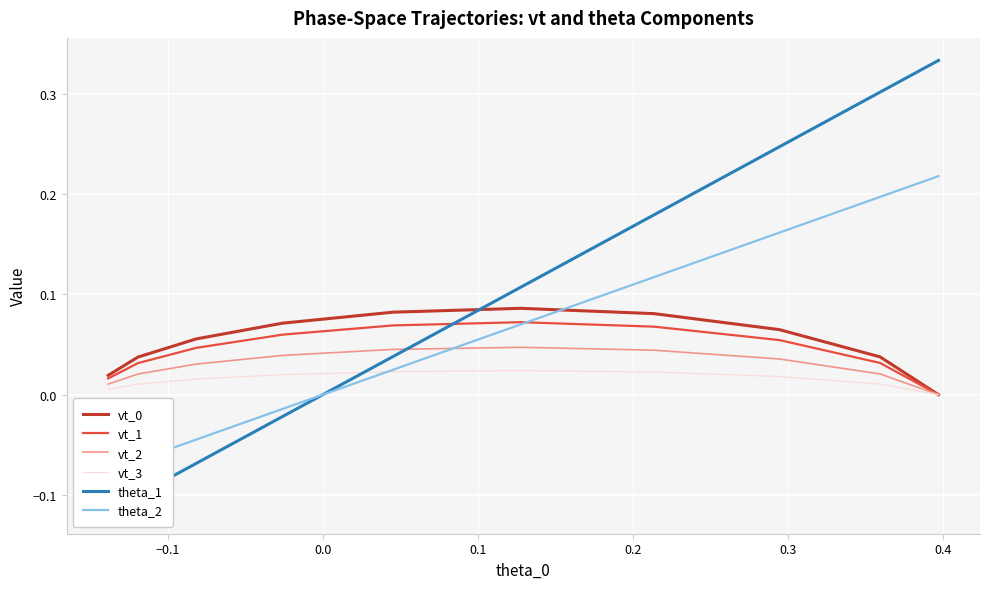

Is this an area chart (filled region under the line)?

No